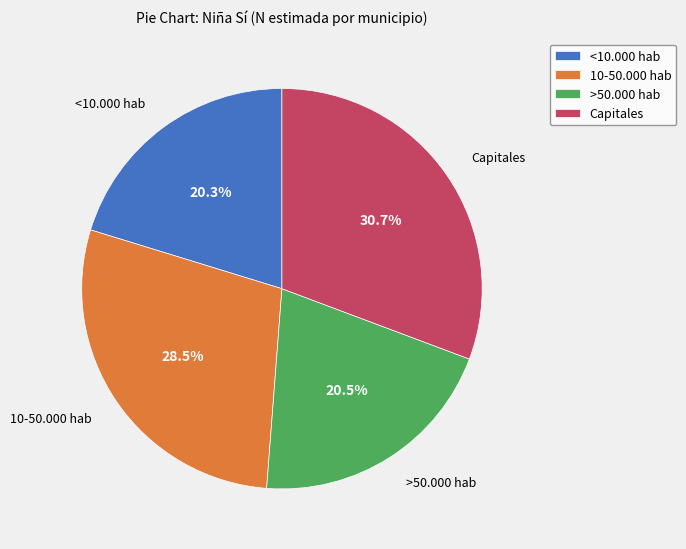

To the nearest percent, what is the average slice percentage?

25%